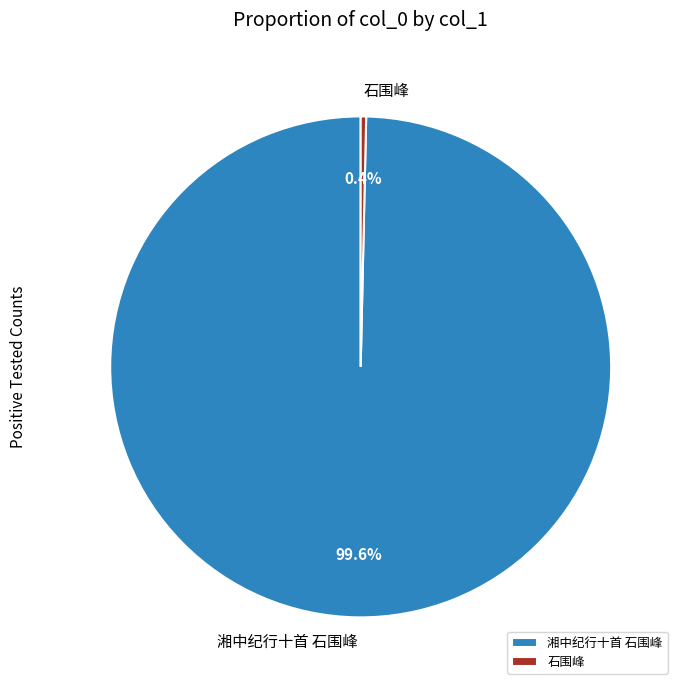

Rank the categories by value from highest to lowest.

湘中纪行十首 石围峰, 石围峰